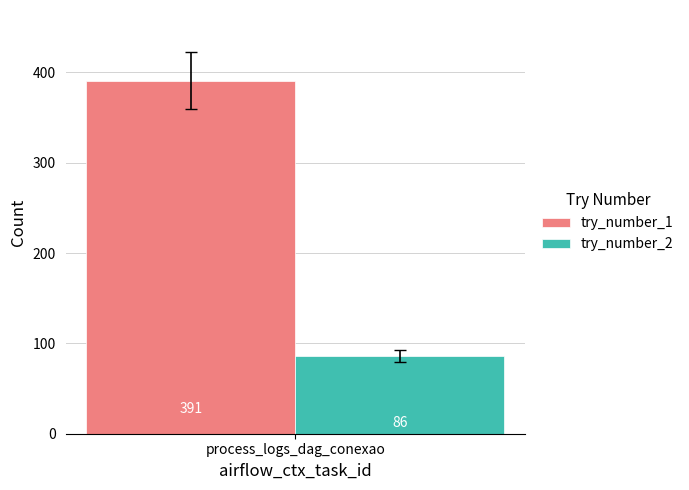

Is it true that try_number_2 equals 86 at process_logs_dag_conexao?

True